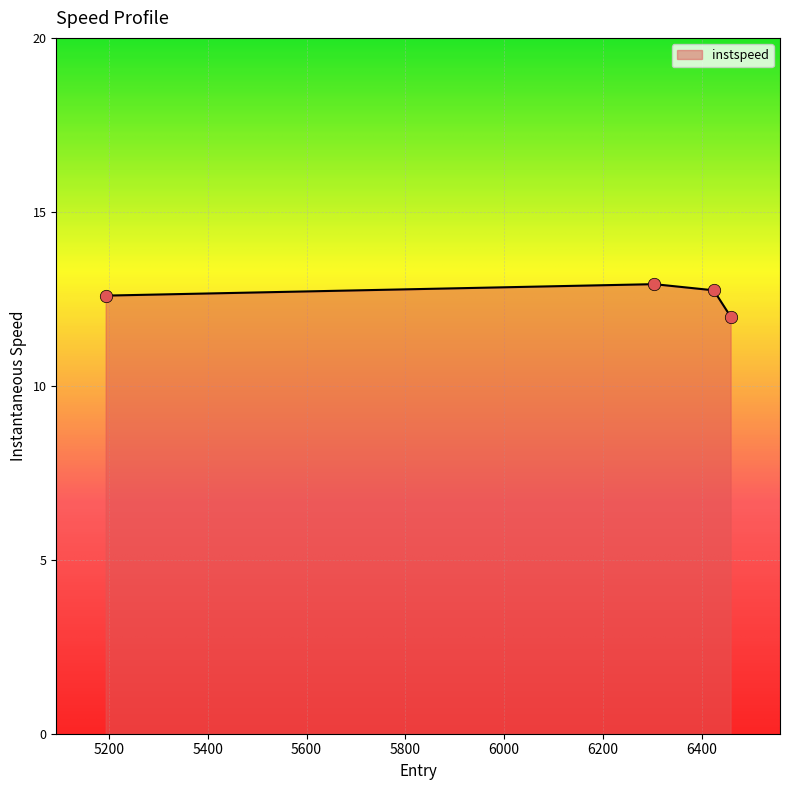

True or false: there are more than 1 points higher than both neighbors.

False